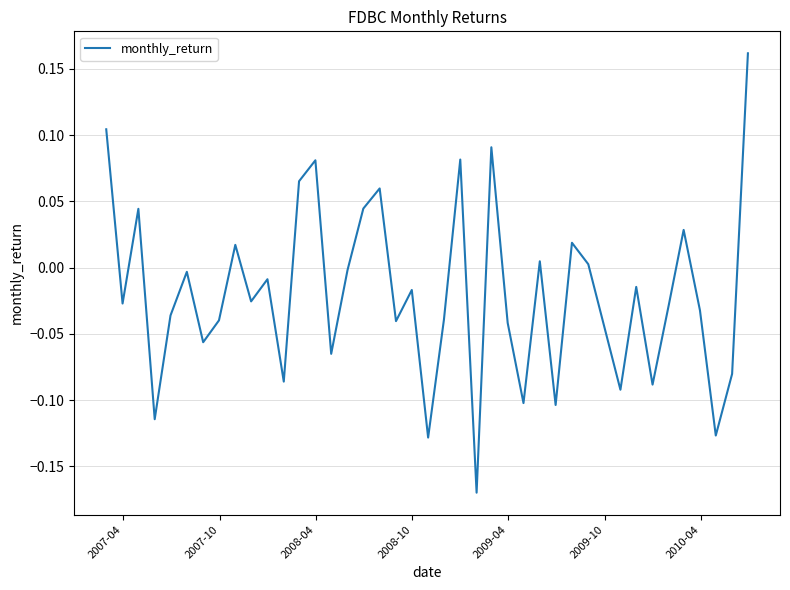

Does the chart display data point markers on the line(s)?

No